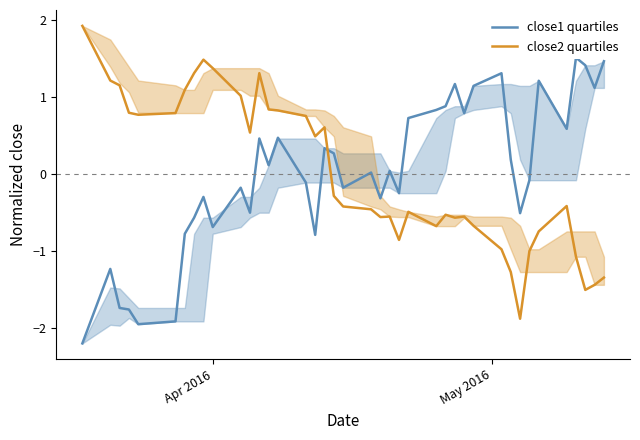

What is the highest value of the close2 quartiles series?

1.9